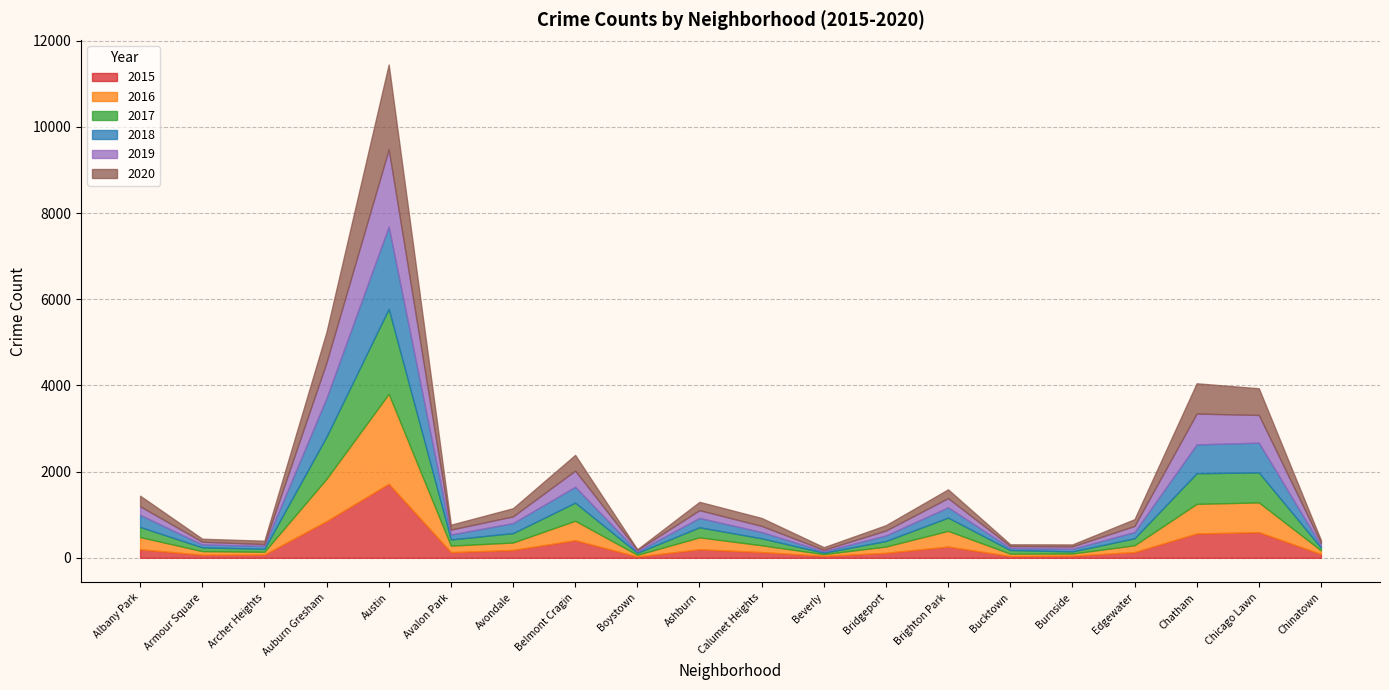

Rank the series at Ashburn from highest to lowest value.

2016, 2017, 2018, 2015, 2020, 2019